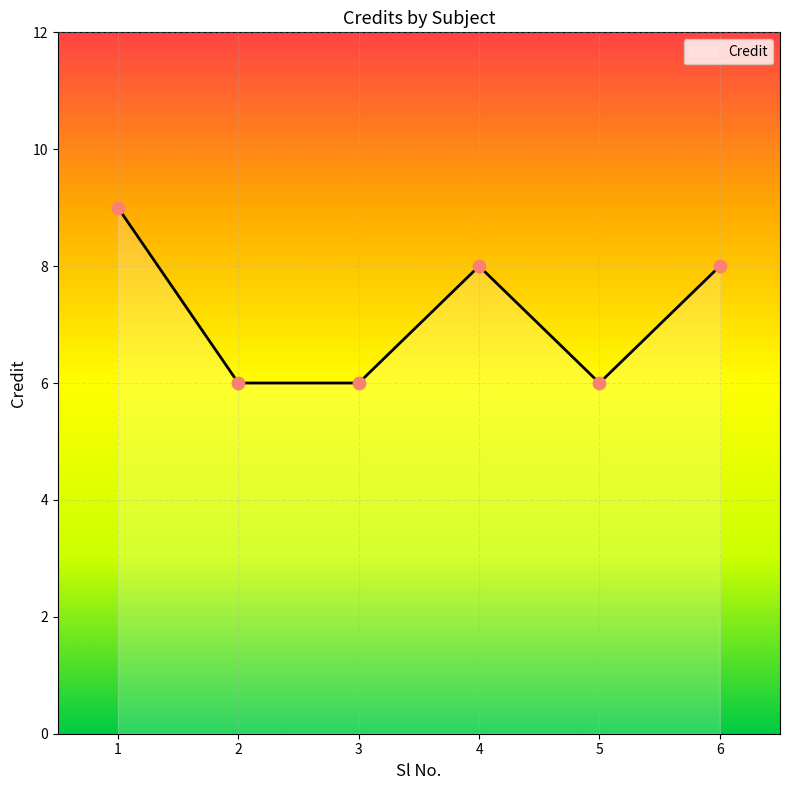

What is the change in value from 1 to 3?

-3